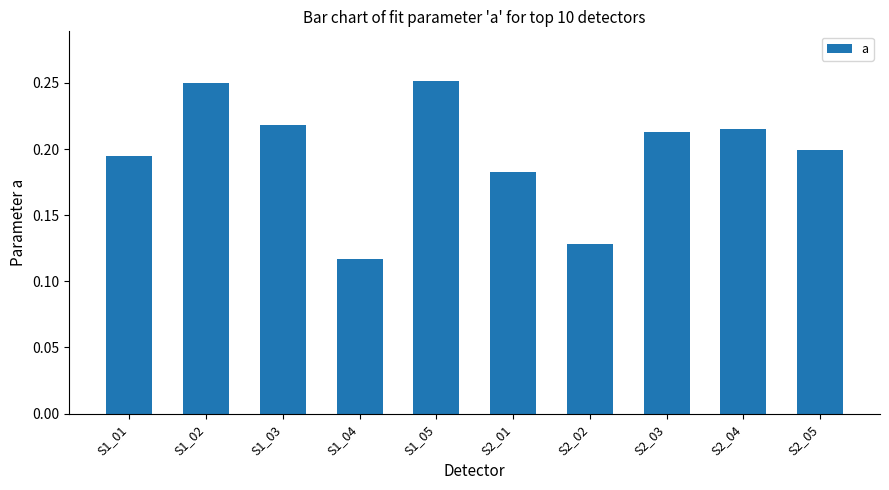

At which label is the value closest to 0?

S1_04